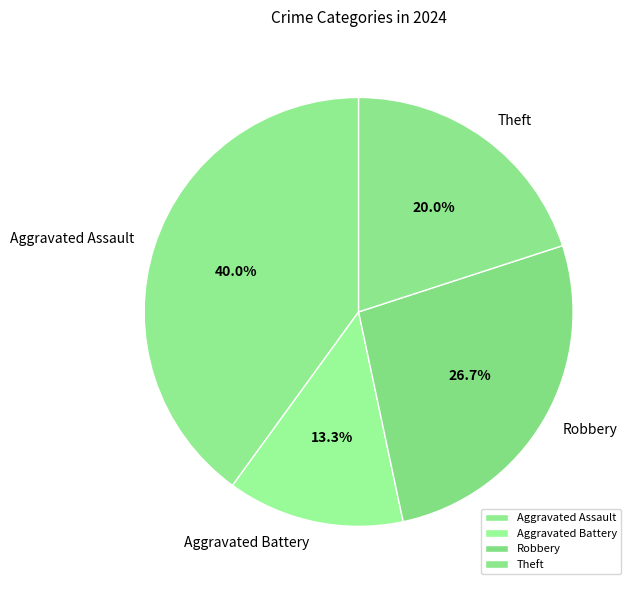

Which slice is the smallest?

Aggravated Battery